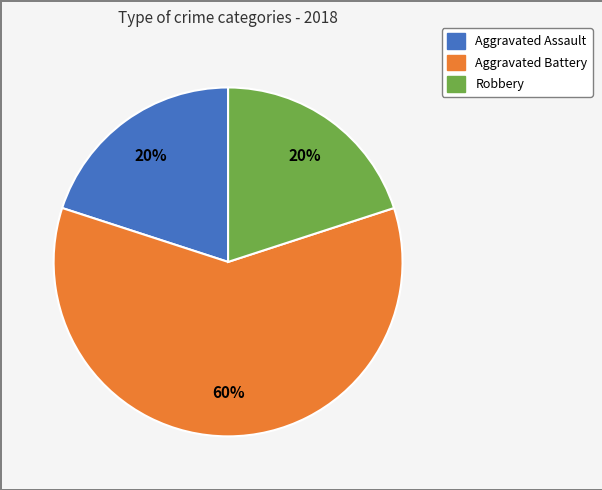

To the nearest percent, what is the average slice percentage?

33%